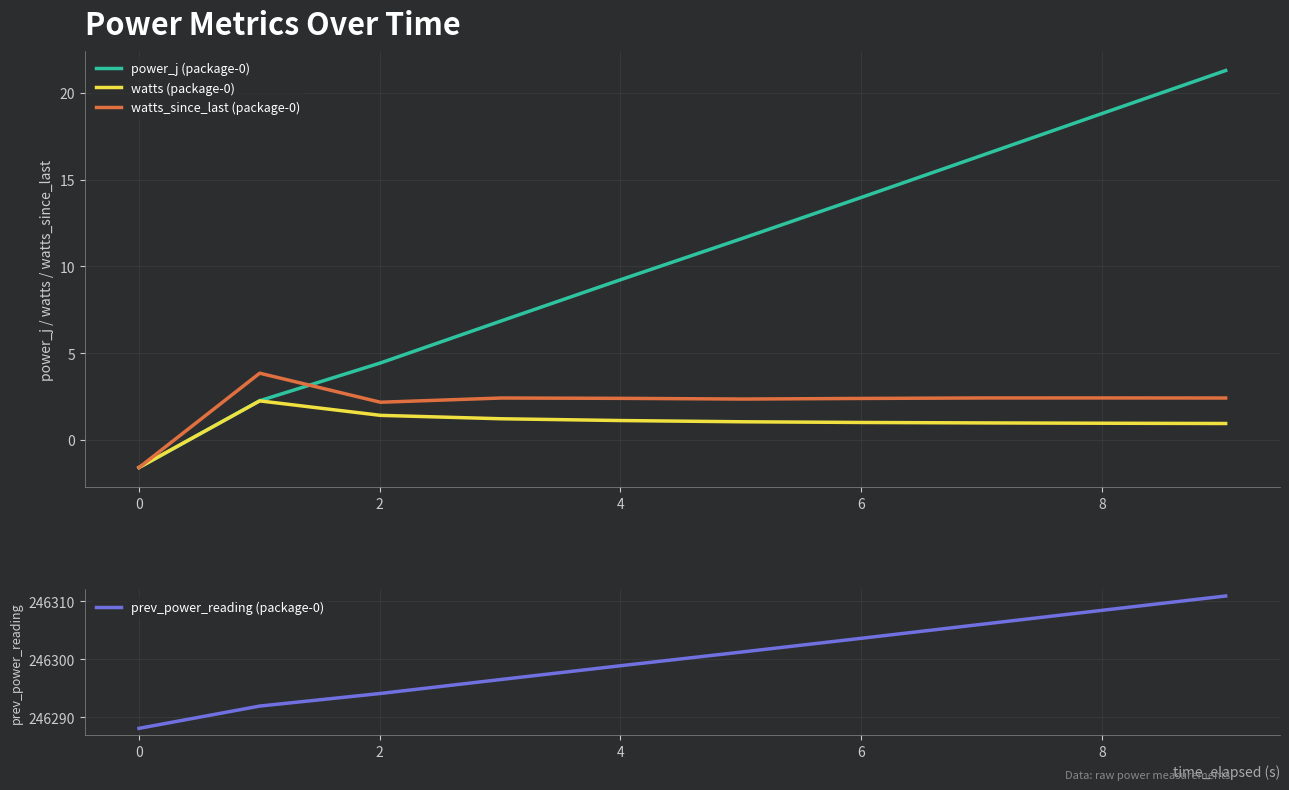

What is the difference between the maximum and minimum values in the power_j (package-0) series?

22.9